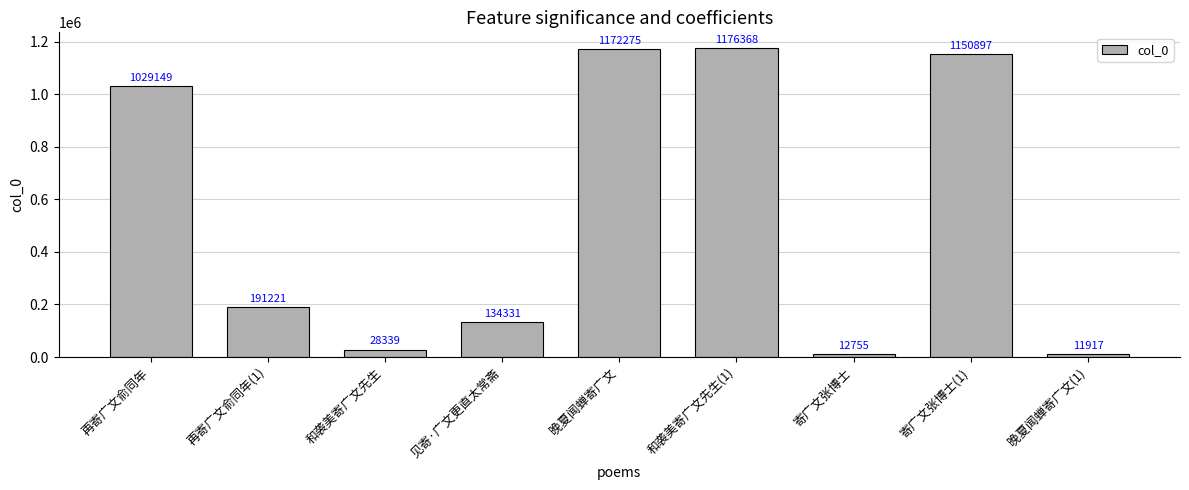

At which label is the value closest to 594142?

再寄广文俞同年(1)